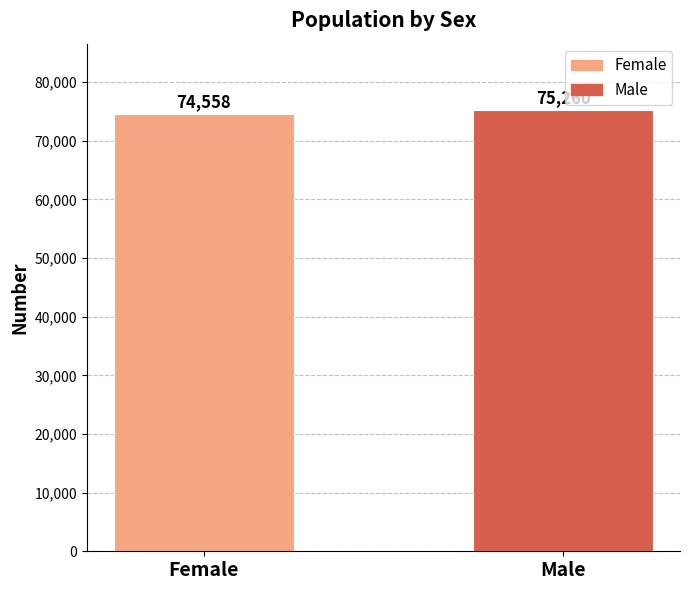

What is the label of the 1st bar from the left?

Female